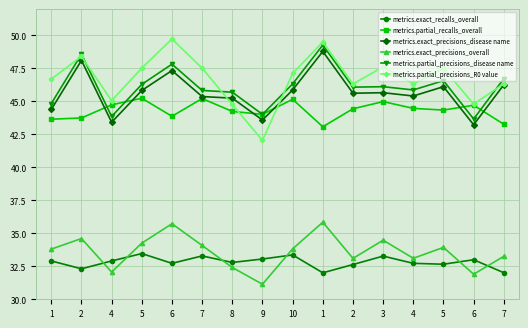

Reading left to right, extract all data points from this chart.

metrics.exact_recalls_overall: 1=32.9	2=32.3	4=32.9	5=33.5	6=32.7	7=33.3	8=32.8	9=33.1	10=33.4	1=32.0	2=32.6	3=33.3	4=32.7	5=32.7	6=33.0	7=32.0
metrics.partial_recalls_overall: 1=43.7	2=43.7	4=44.7	5=45.2	6=43.9	7=45.2	8=44.2	9=44.0	10=45.2	1=43.1	2=44.4	3=45.0	4=44.5	5=44.3	6=44.7	7=43.3
metrics.exact_precisions_disease name: 1=44.4	2=48.1	4=43.4	5=45.8	6=47.3	7=45.4	8=45.2	9=43.6	10=45.9	1=48.8	2=45.6	3=45.7	4=45.4	5=46.1	6=43.2	7=46.3
metrics.exact_precisions_overall: 1=33.8	2=34.6	4=32.1	5=34.3	6=35.7	7=34.1	8=32.4	9=31.1	10=33.8	1=35.8	2=33.1	3=34.5	4=33.1	5=33.9	6=31.9	7=33.3
metrics.partial_precisions_disease name: 1=44.8	2=48.6	4=43.9	5=46.3	6=47.8	7=45.8	8=45.7	9=44.0	10=46.3	1=49.3	2=46.1	3=46.1	4=45.9	5=46.6	6=43.7	7=46.7
metrics.partial_precisions_R0 value: 1=46.7	2=48.4	4=45.1	5=47.5	6=49.7	7=47.5	8=44.8	9=42.0	10=47.1	1=49.5	2=46.3	3=47.6	4=46.3	5=47.5	6=44.8	7=46.3